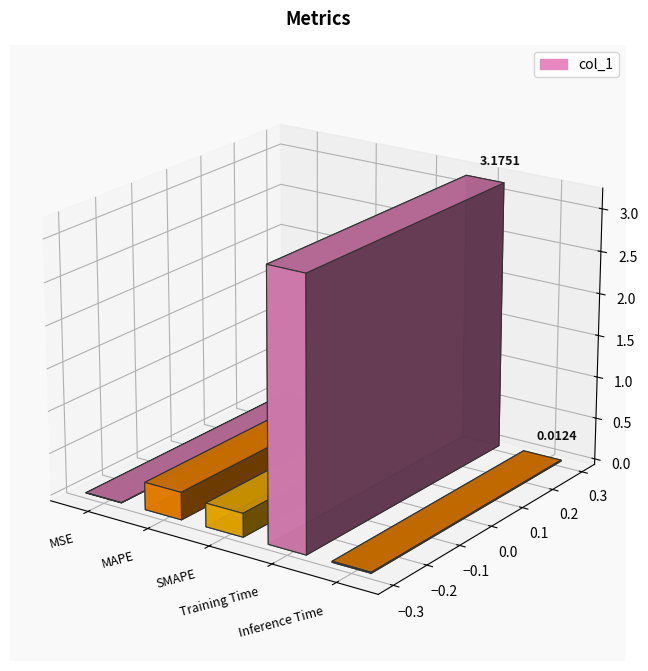

What position from the left is Training Time?

4